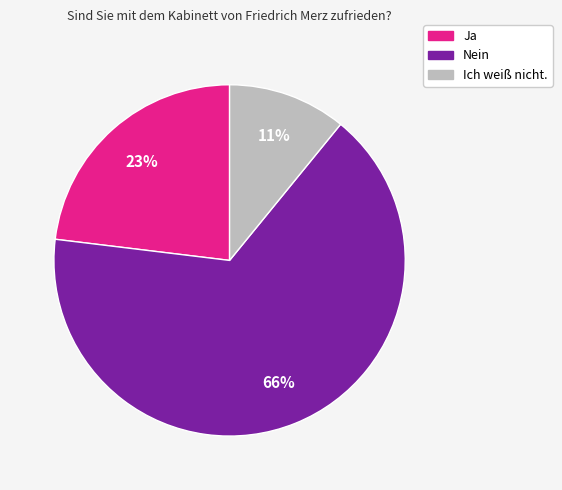

To the nearest percent, what is the average slice percentage?

33%